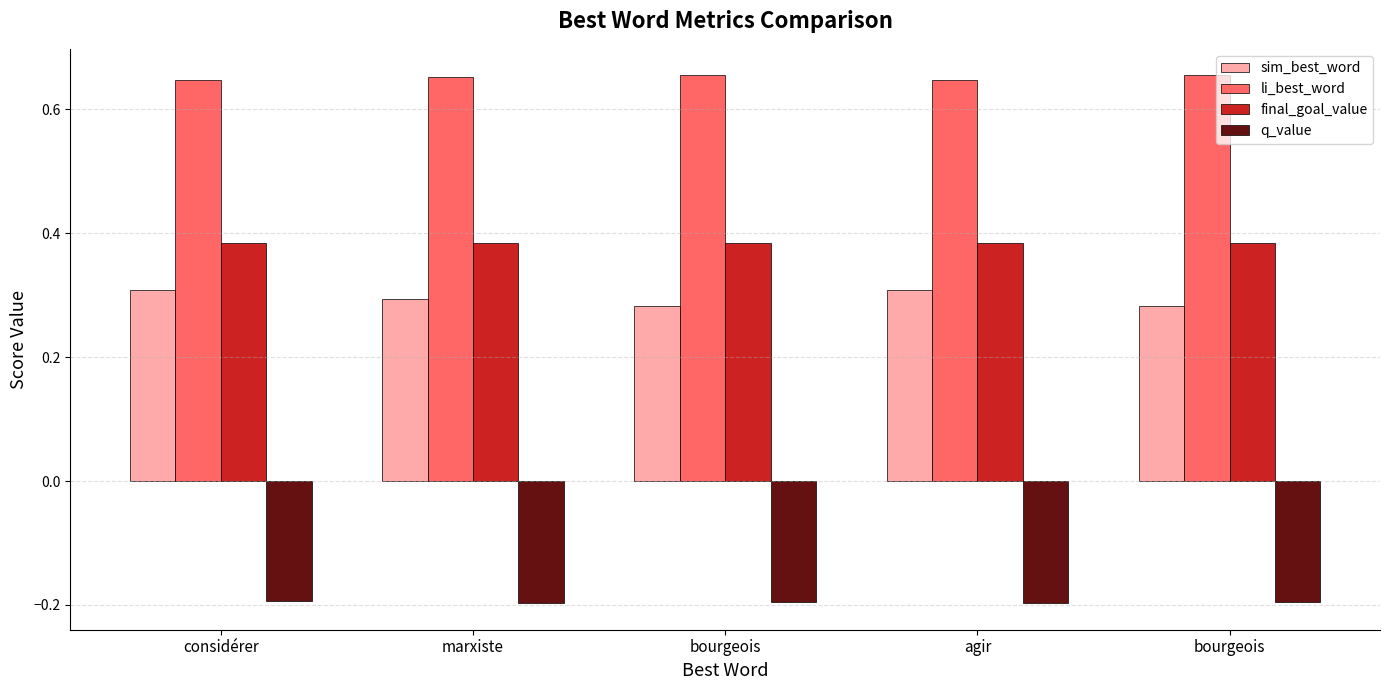

How many series are shown in this chart?

4